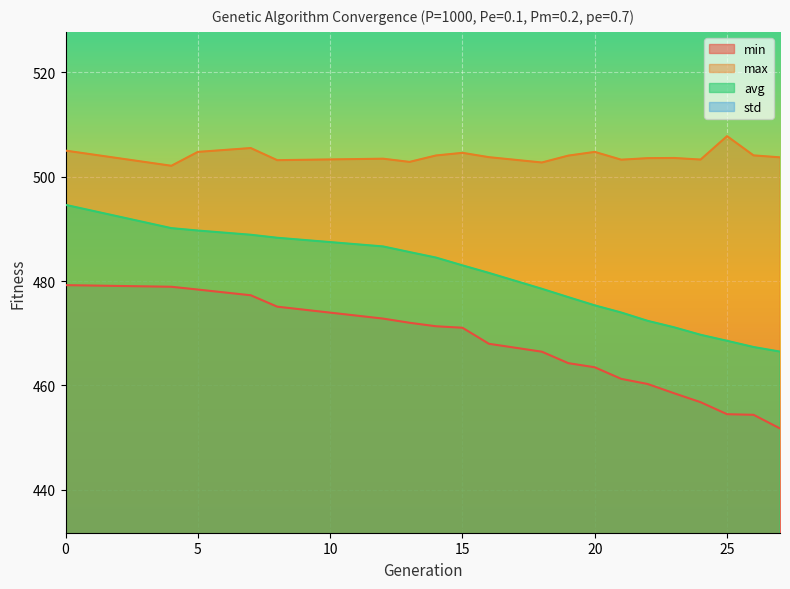

Between 19 and 14, which is larger?

14